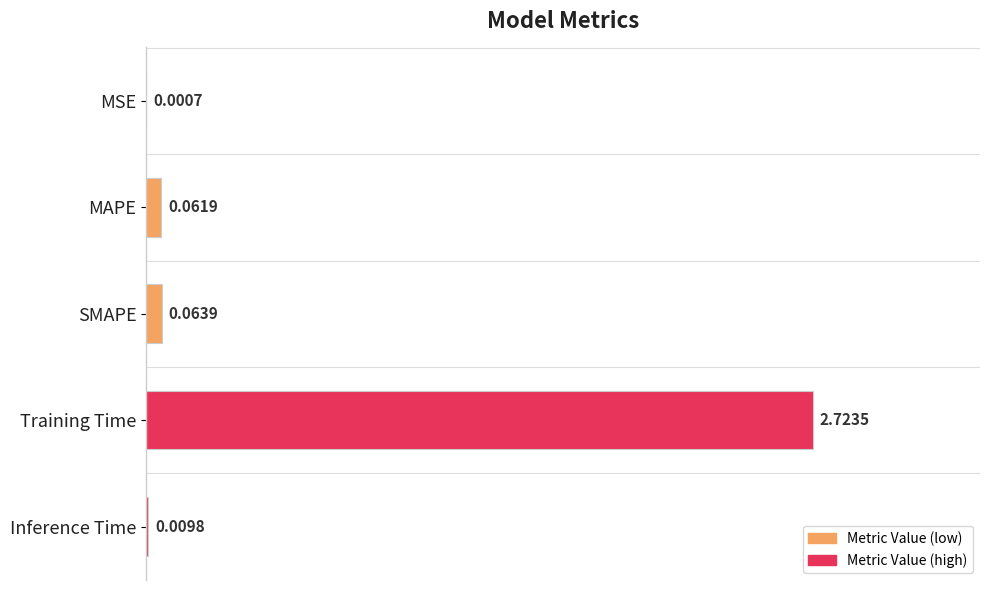

Which label corresponds to the largest value in the chart?

Training Time